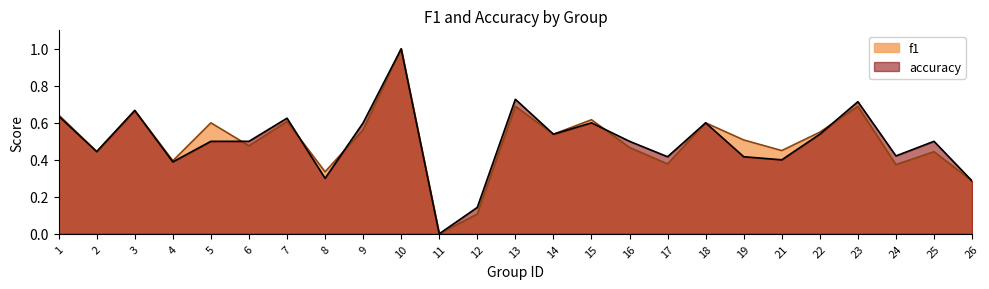

Where is f1 nearest to the value 0?

11